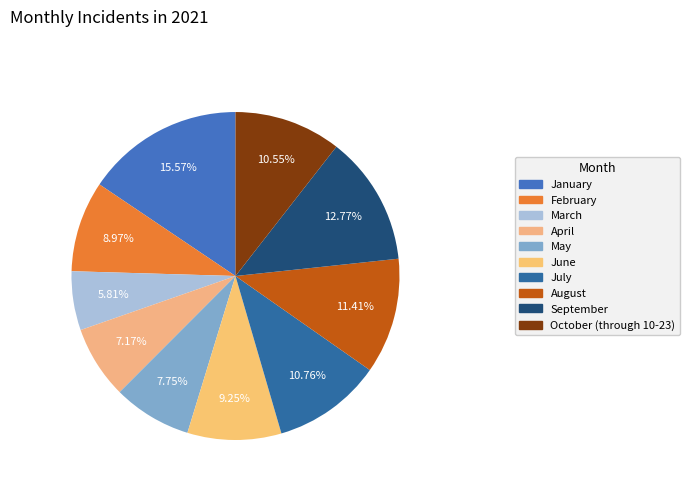

What percentage is the August slice, to the nearest percent?

11%